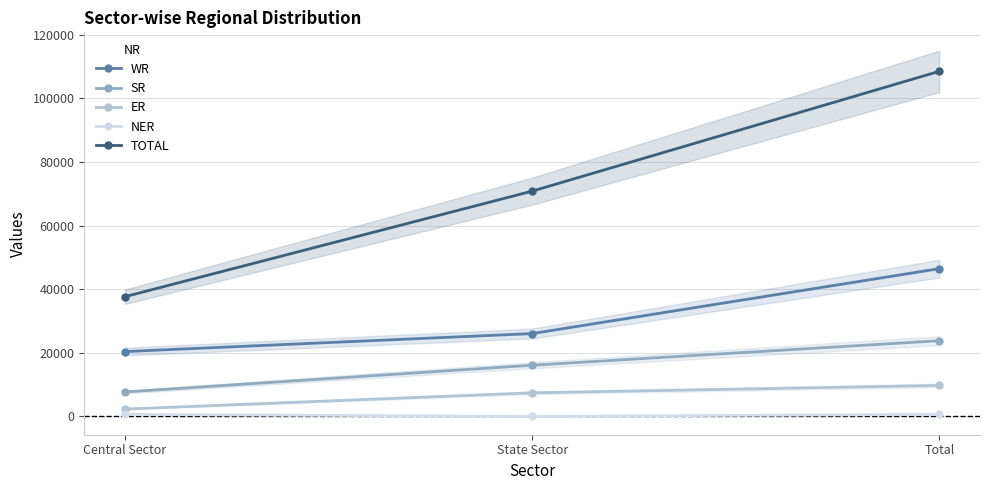

At which label does TOTAL reach its minimum?

Central Sector